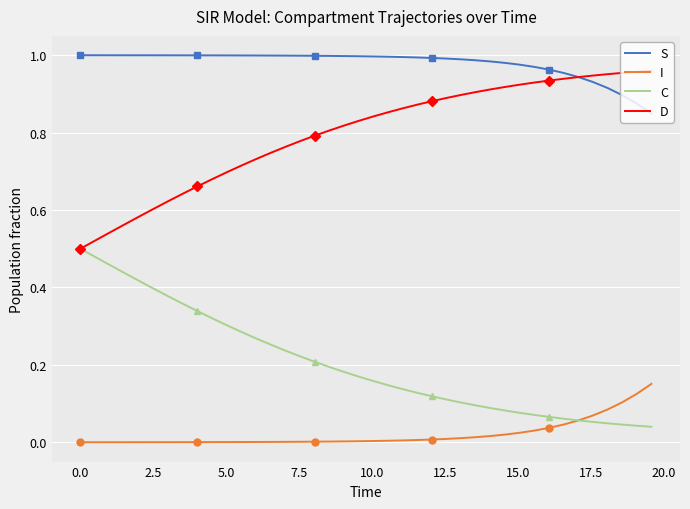

What is the difference between the maximum and minimum values in the C series?

0.5